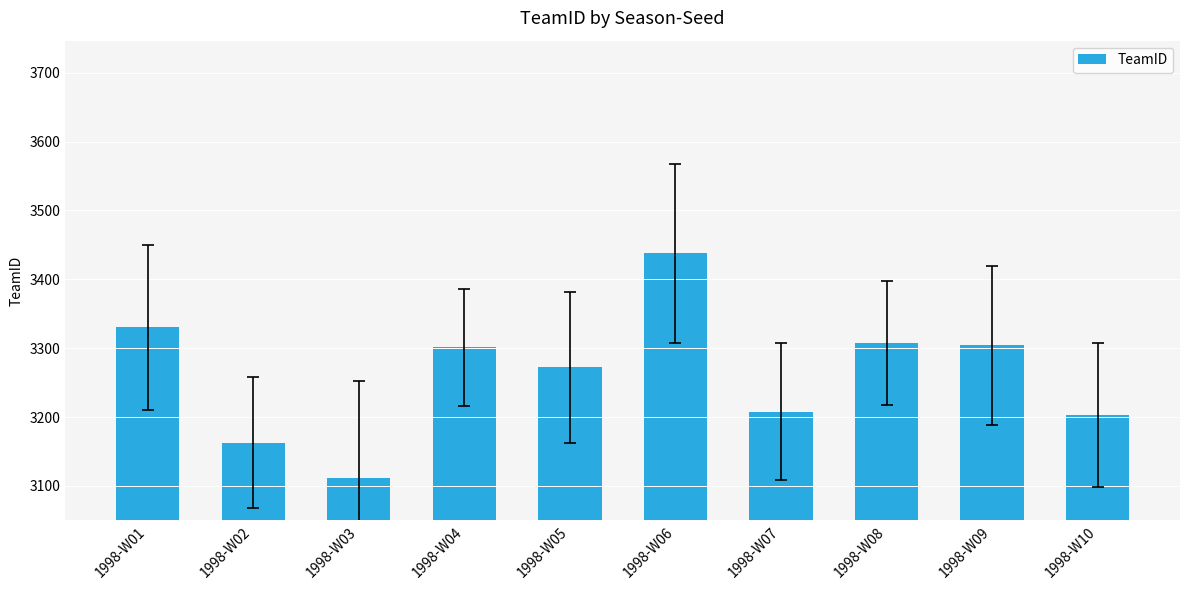

What is the minimum value shown in the chart?

3112